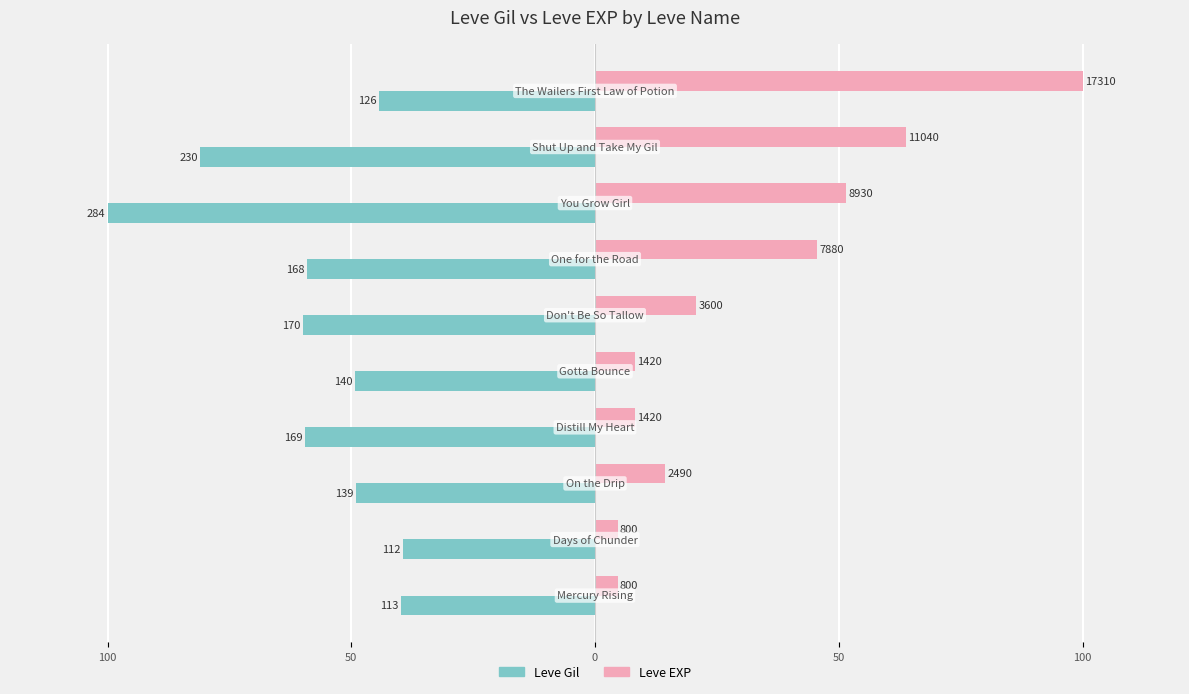

What are all the series names shown in the legend?

Leve Gil, Leve EXP